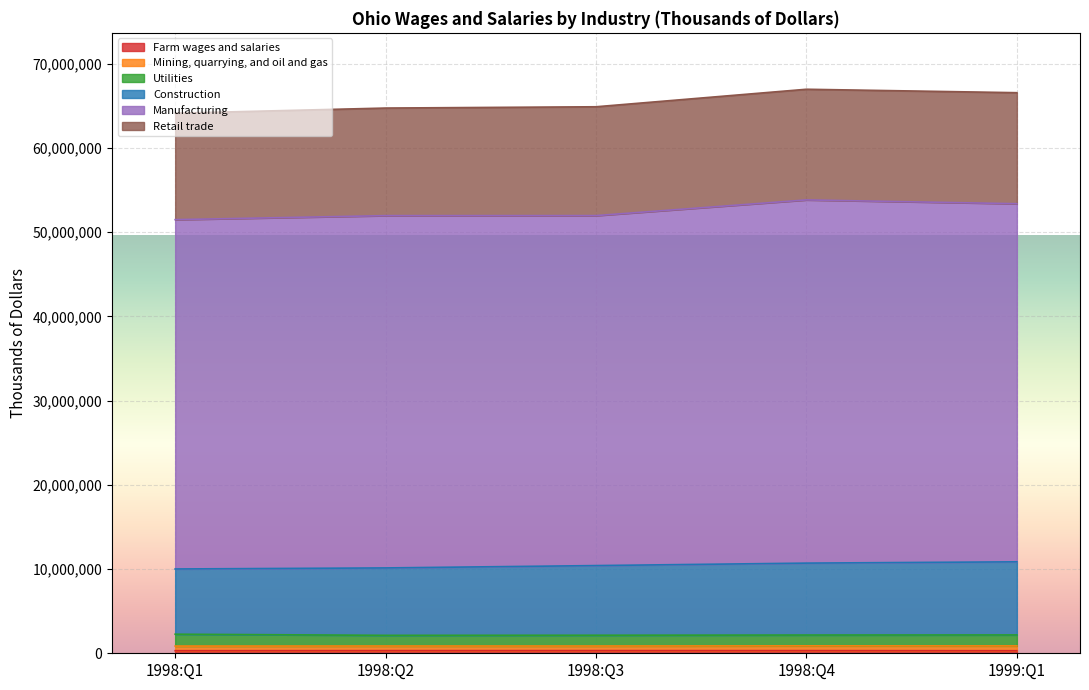

Between 1998:Q2 and 1998:Q3, which series saw the biggest shift?

Construction